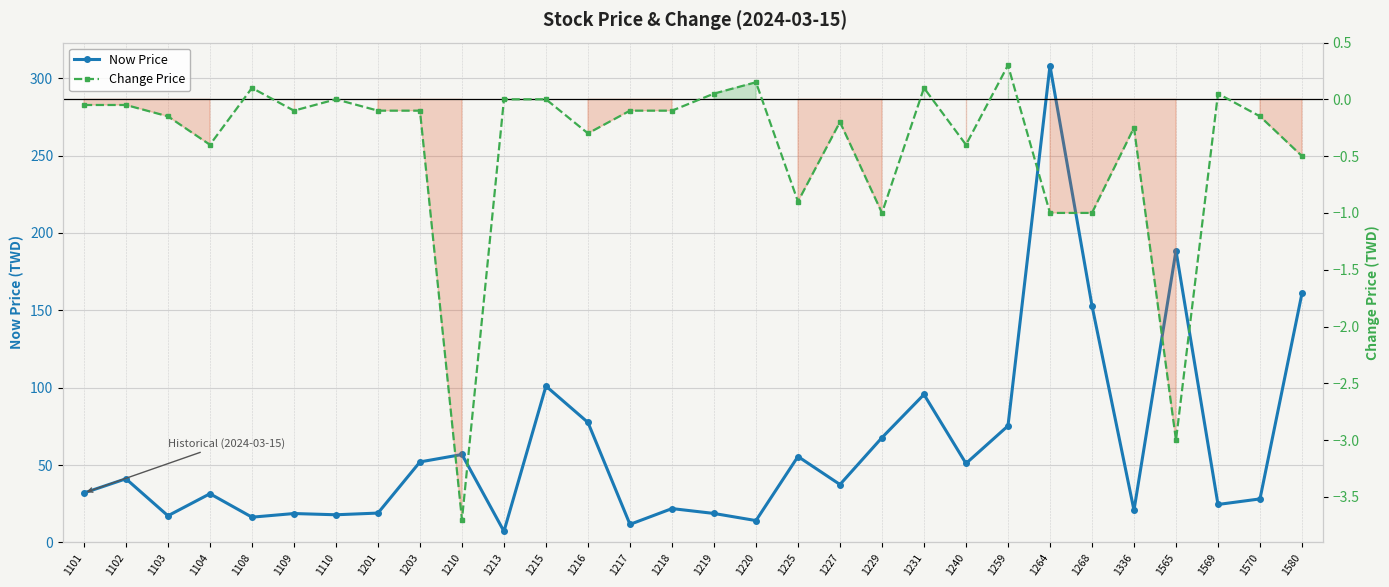

At which label does Now Price reach its peak?

1264